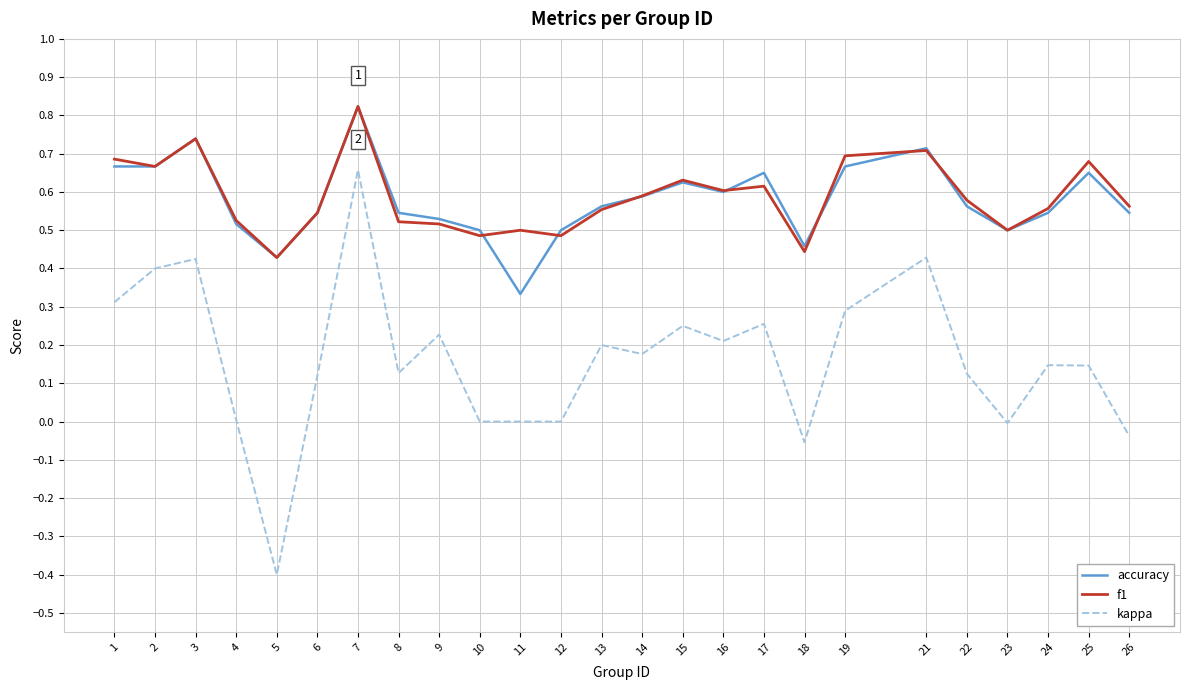

At which category does the chart reach its peak across all series?

7